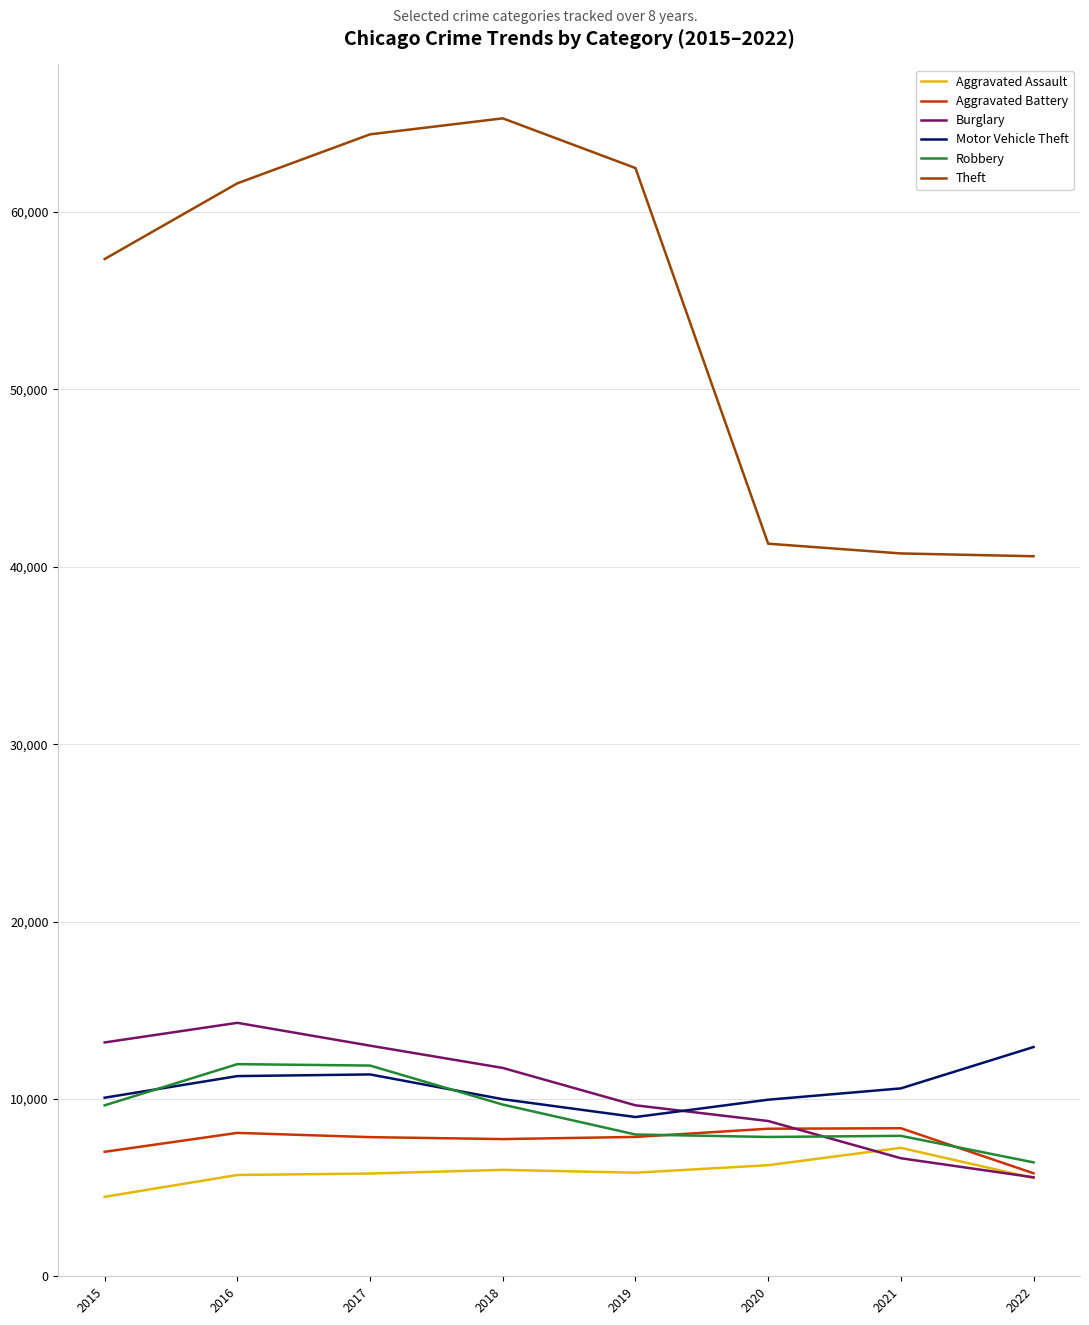

What is the sum of all Theft values?

433757